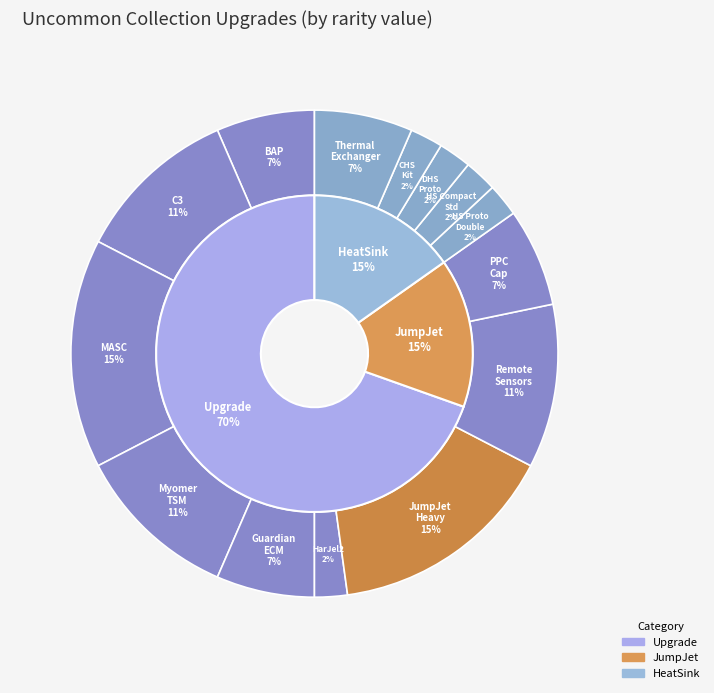

To the nearest percent, what percentage of the pie is Gear_PPC_Capacitator?

7%